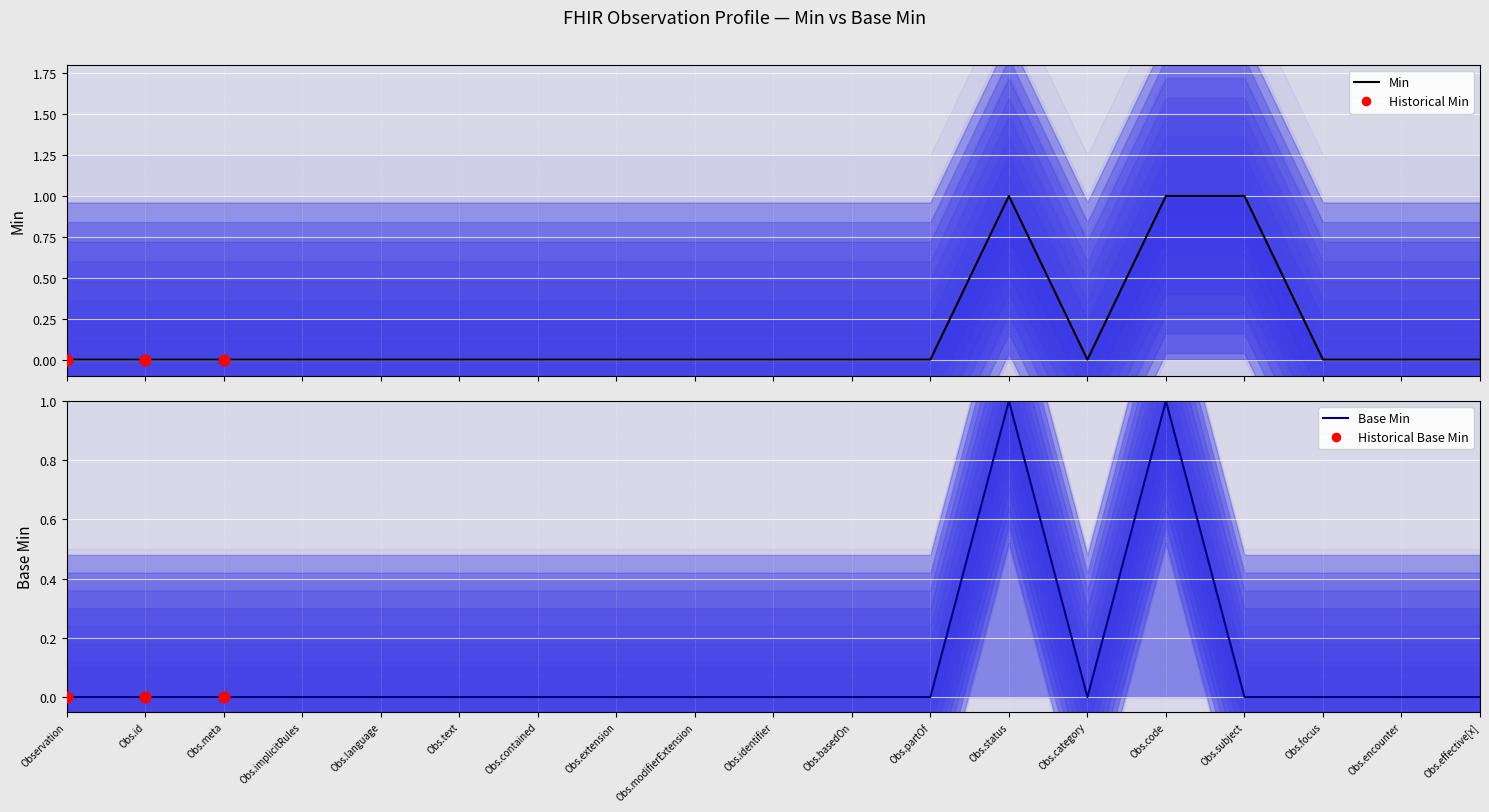

At how many categories does at least one series exceed 0?

3